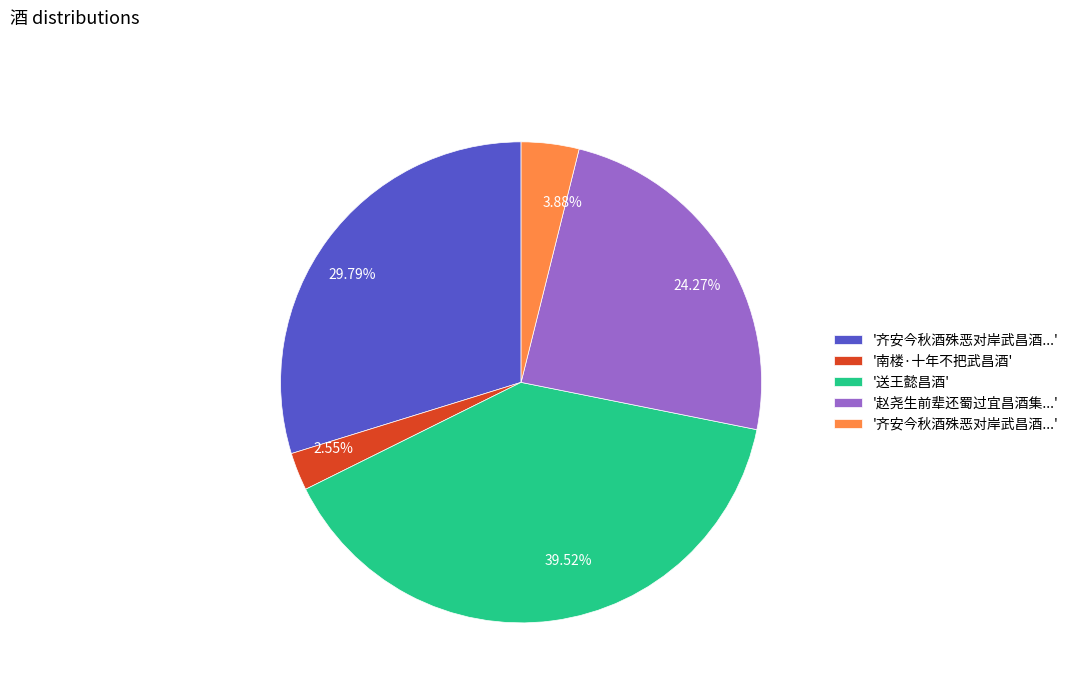

Combined, do 29.79% and 2.55% account for over 50%?

No